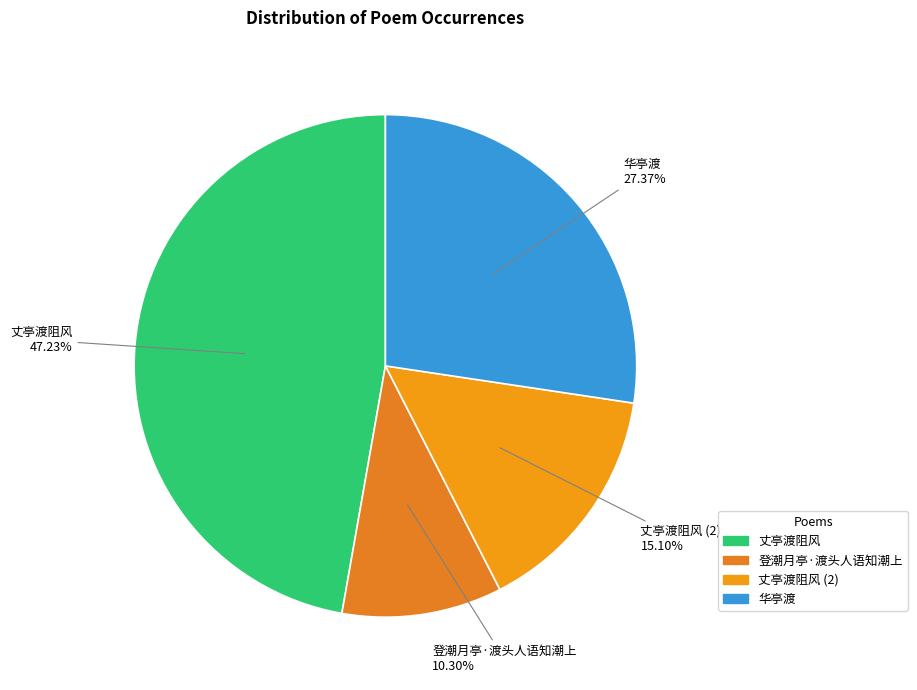

Rank the categories by value from lowest to highest.

登潮月亭·渡头人语知潮上, 丈亭渡阻风 (2), 华亭渡, 丈亭渡阻风